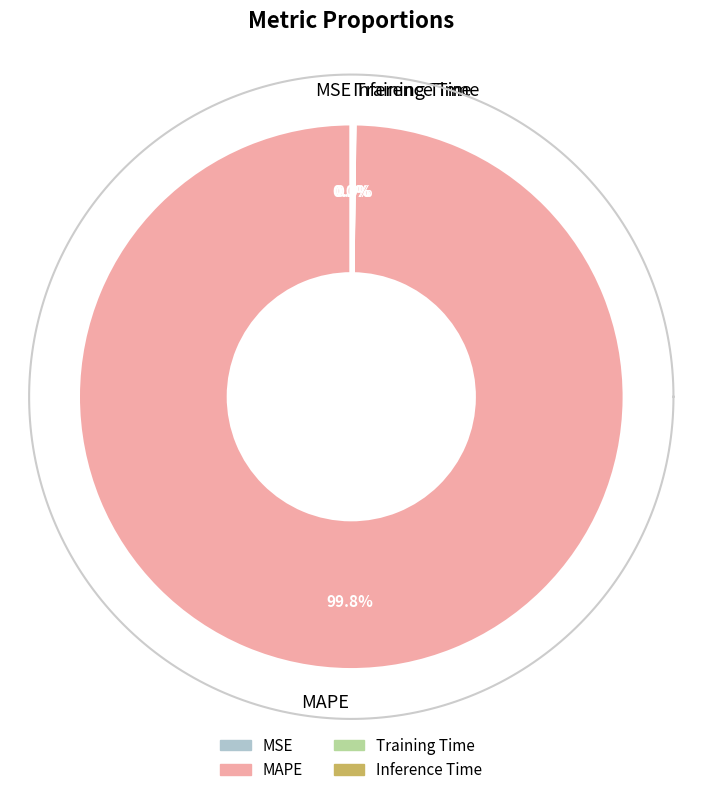

To the nearest percent, what percentage of the pie is MAPE?

100%